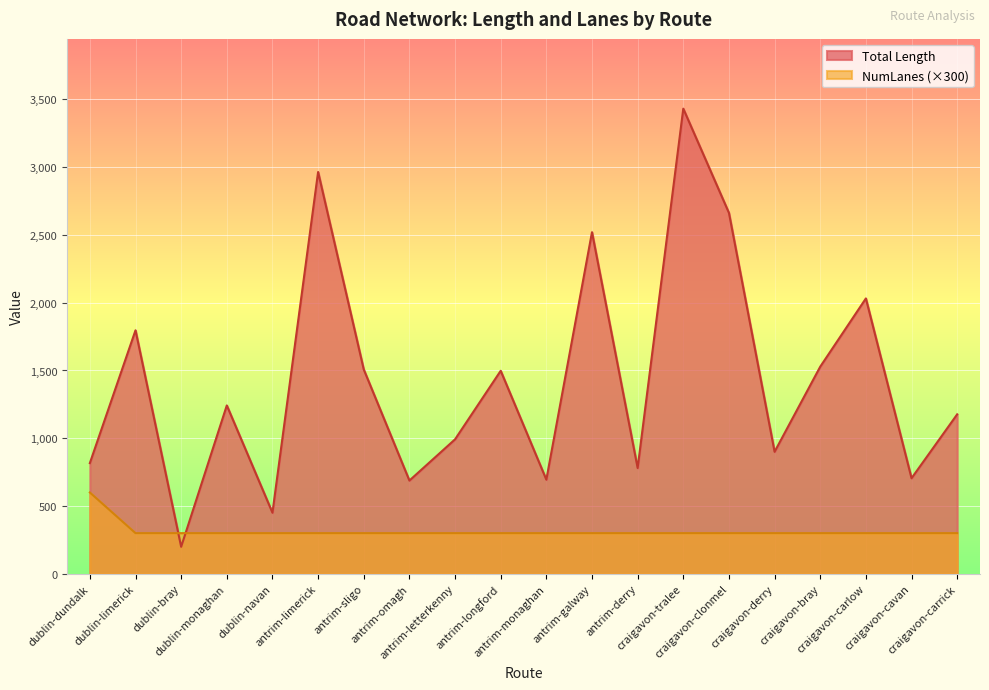

What is the label of the 7th point from the left?

antrim-sligo